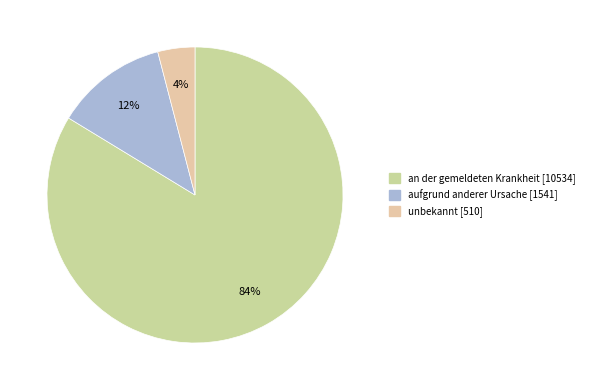

Which slice is the smallest?

unbekannt